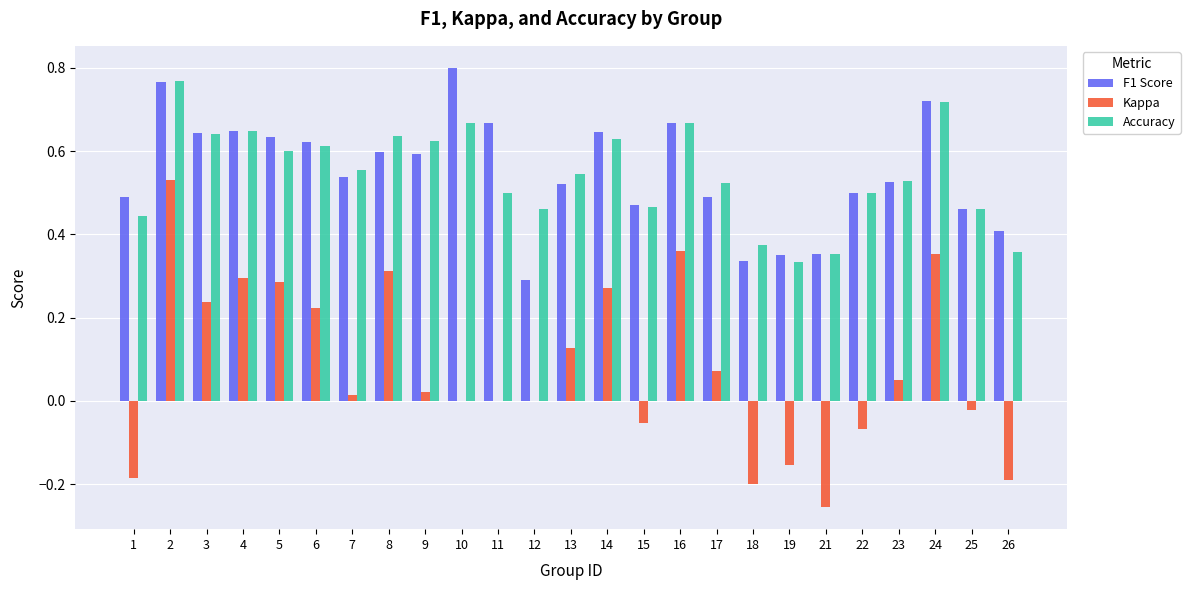

What is the sum of the F1 Score values at 16 and 10?

1.5